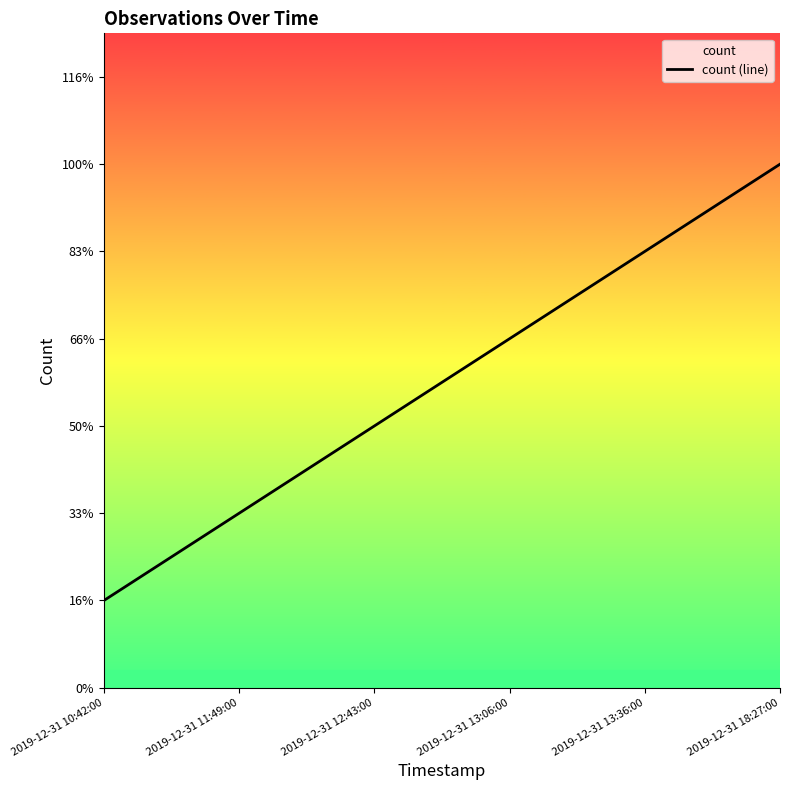

What value does the data have at 2019-12-31 11:49:00?

0.4